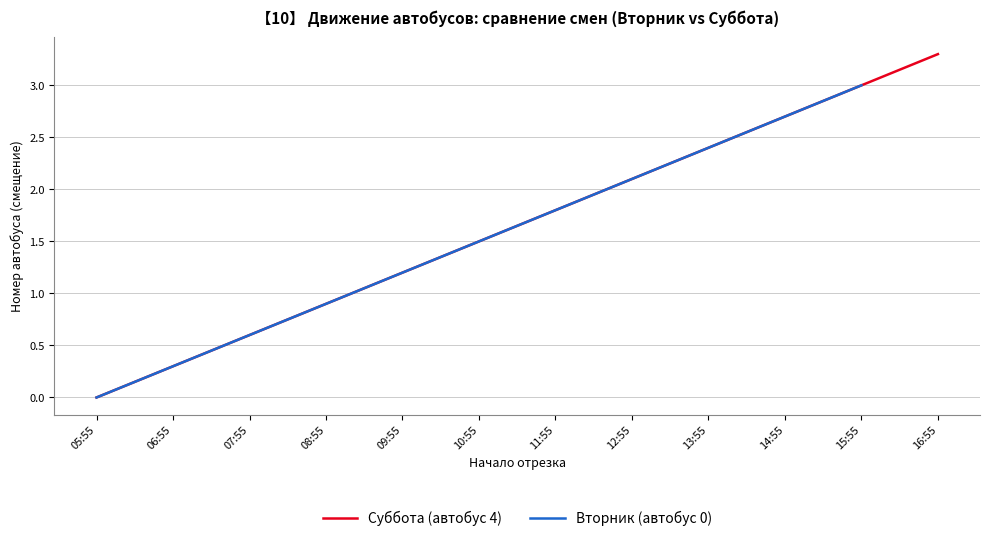

Which series changed the most between 07:55 and 12:55?

Суббота (автобус 4)